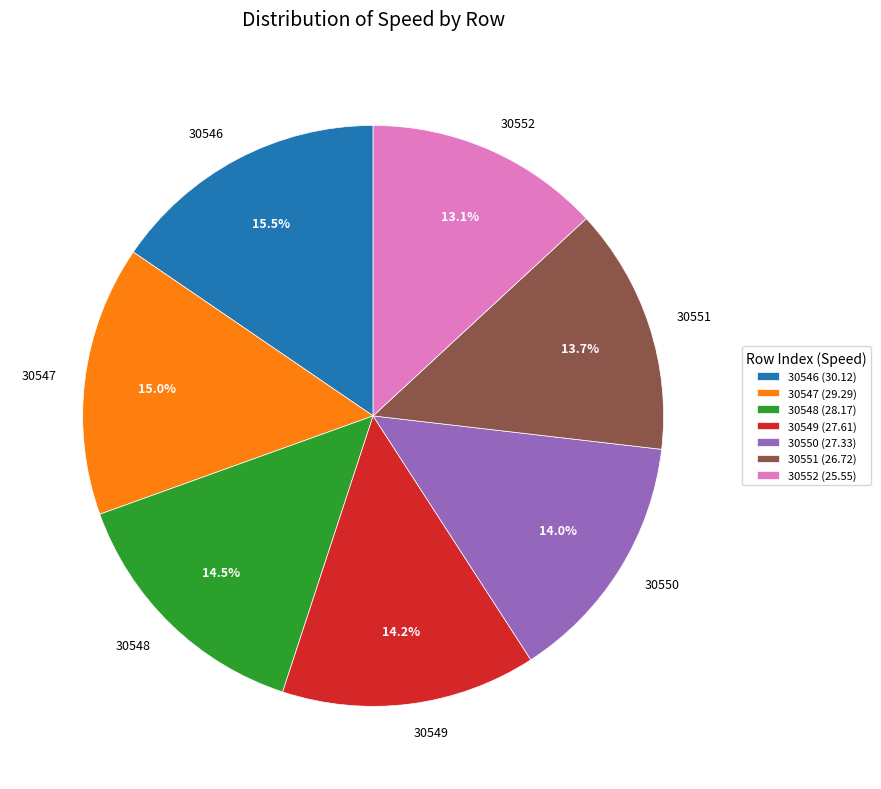

What percentage is NOT represented by 30552?

86.9%